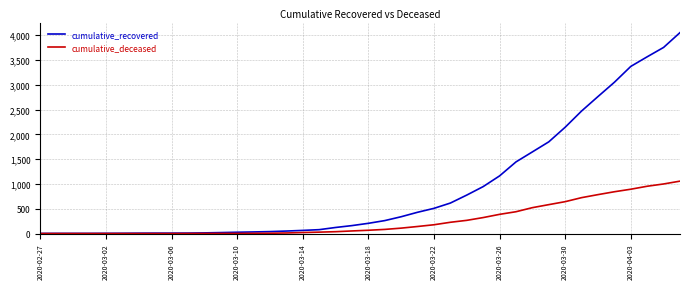

Which series has the widest spread of values?

cumulative_recovered